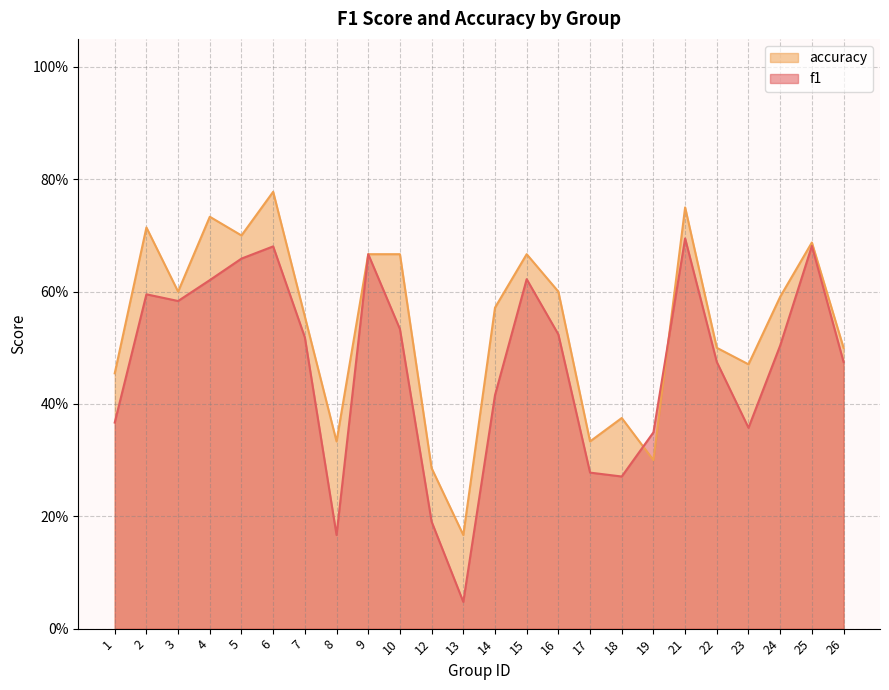

What is the sum of all accuracy values?

13.0